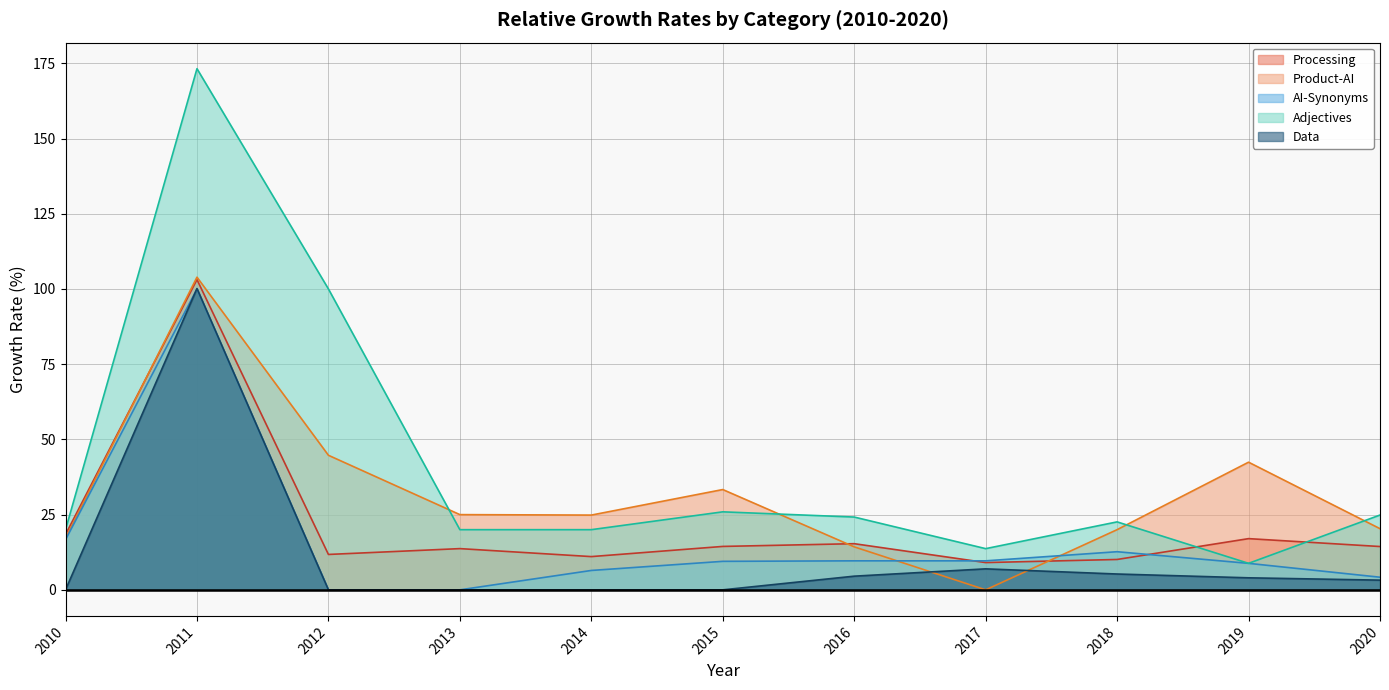

Is it true that AI-Synonyms equals 6.6 at 2015?

False